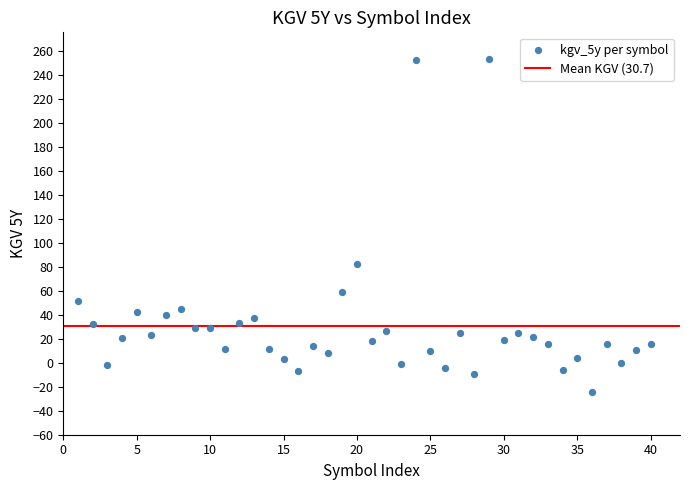

What Y value in the scatter plot is closest to 114?

82.0